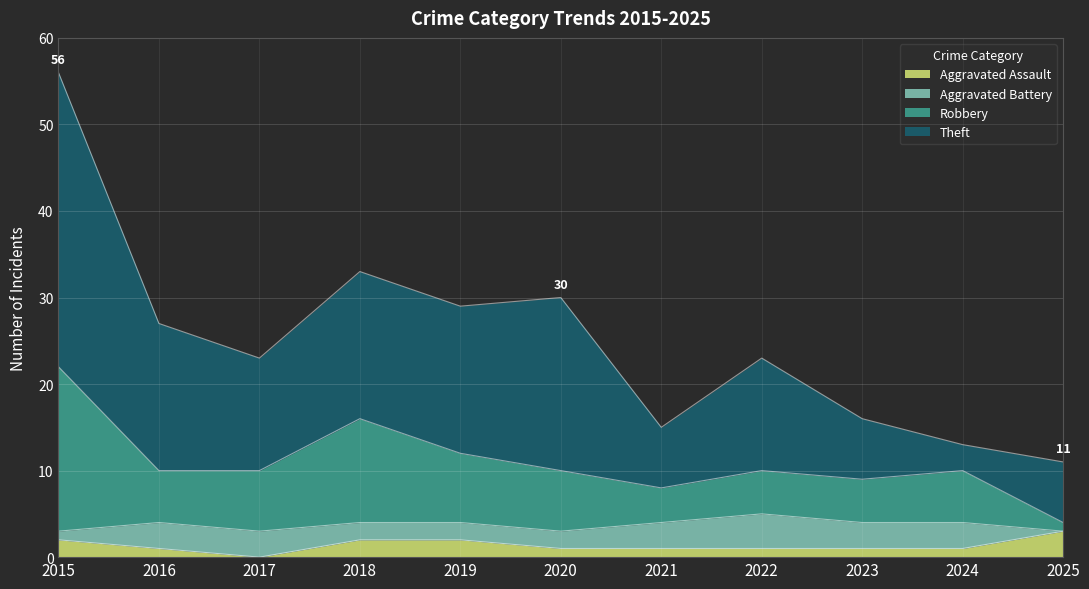

Is it true that Aggravated Assault equals 2 at 2015?

True